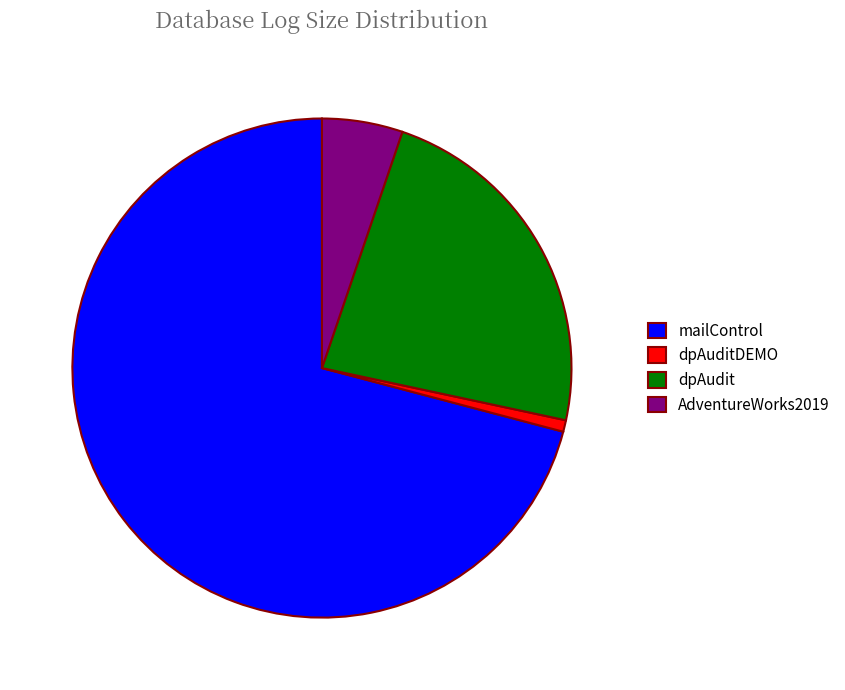

Which category has the biggest portion of the pie?

mailControl